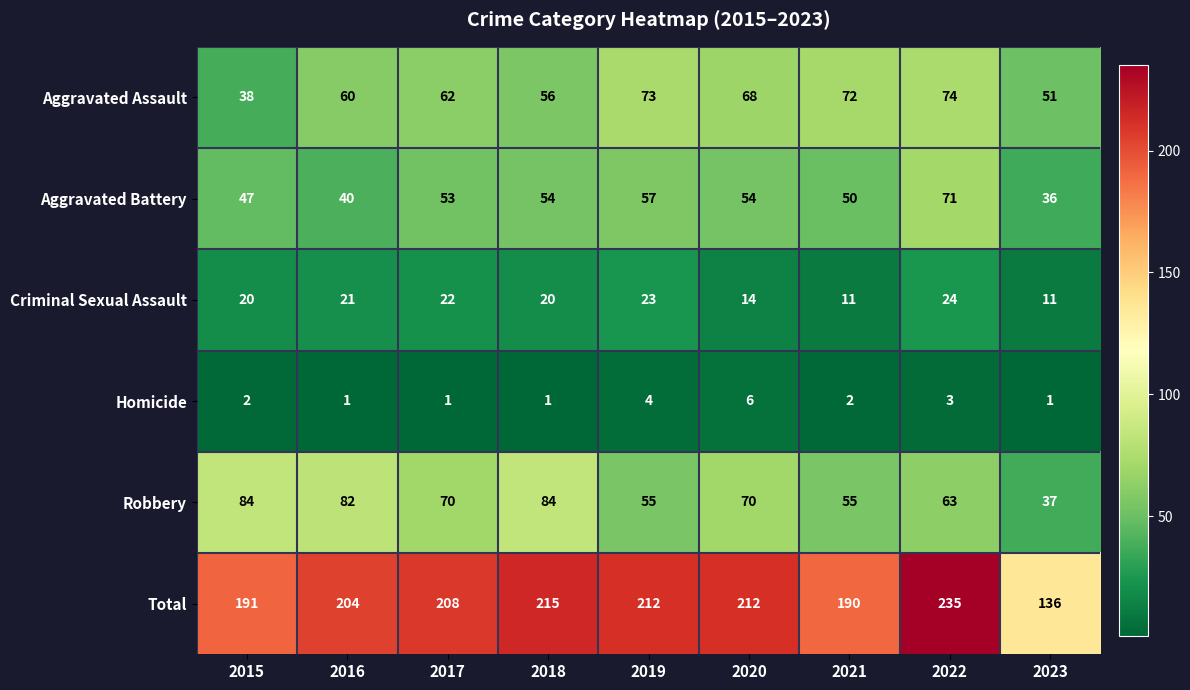

How many distinct data groups are displayed?

6